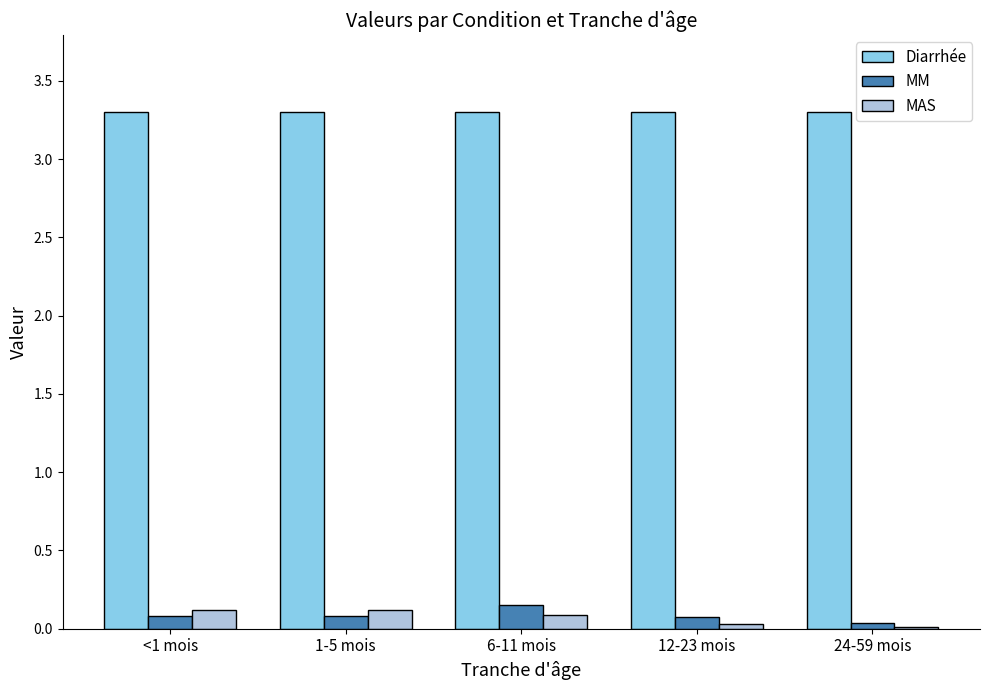

Which series has the largest total across all categories?

Diarrhée